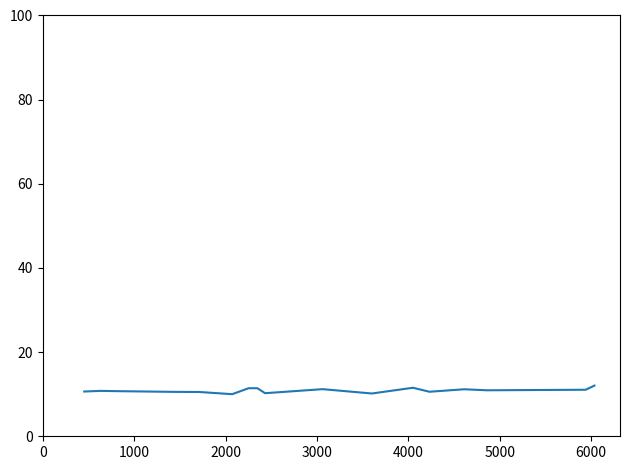

What is the smallest value displayed?

10.0